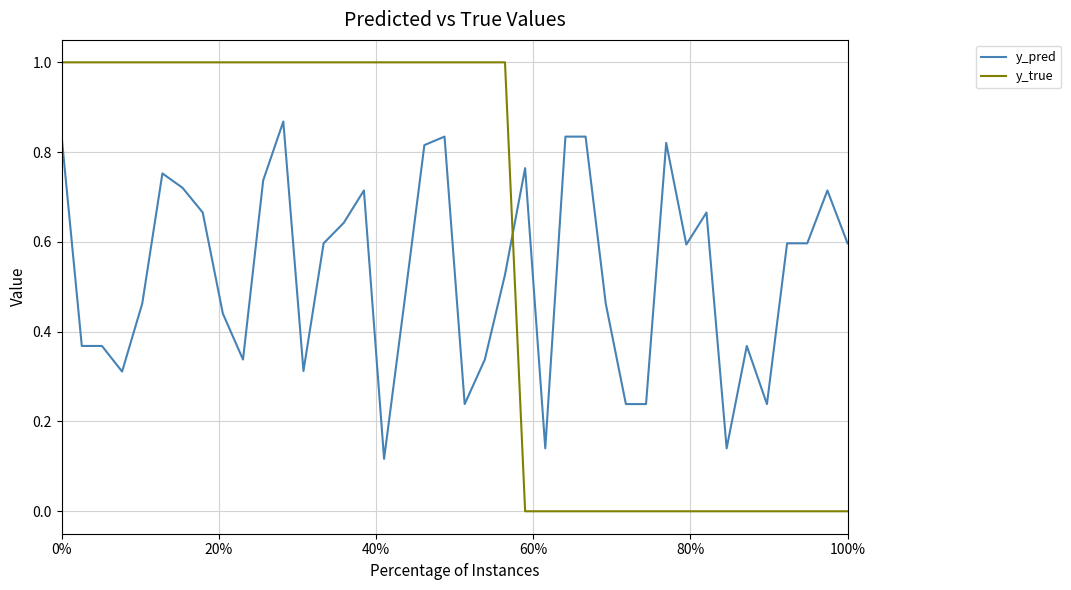

How many lines are shown in the chart?

2